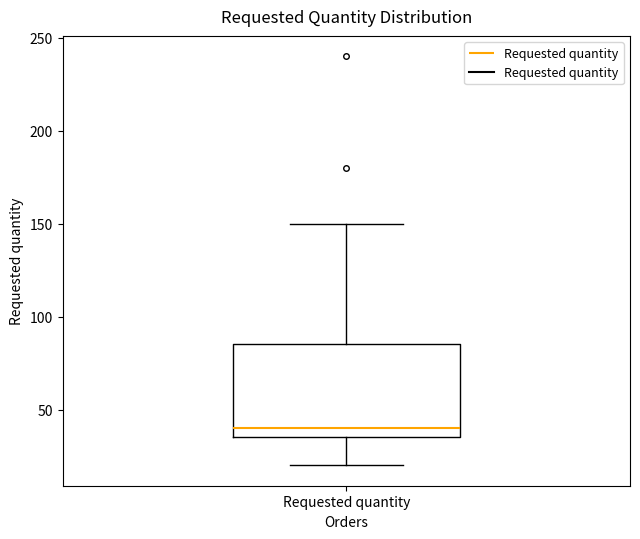

Read this box plot against the y-axis: the position of the median line, the range covered by the box, and the ends of both whiskers. The values are not printed on the chart, so give them approximately, as read against the axis.

median 40, box 35 to 85, whiskers 20 to 150